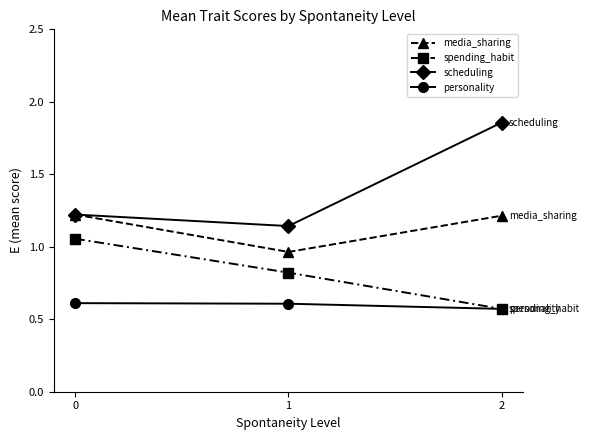

What is the maximum value for media_sharing?

1.2